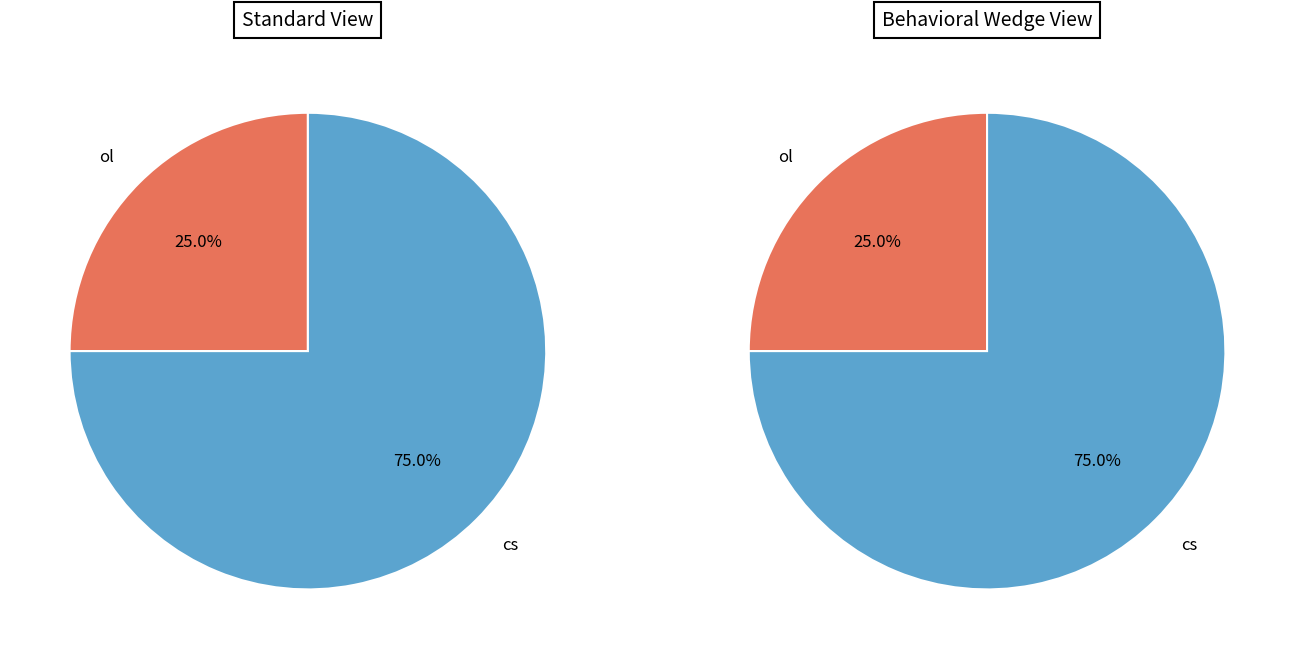

Is it true that other is 7% of the pie?

False